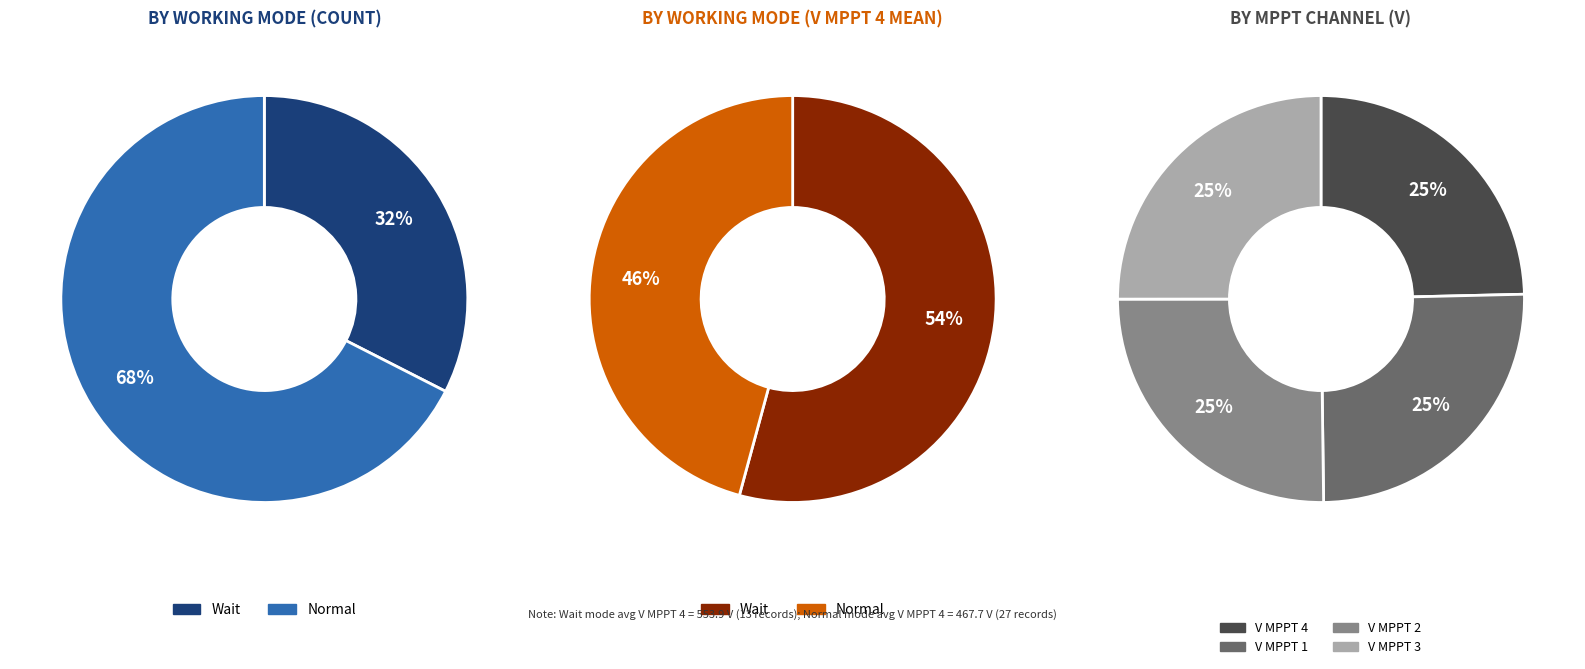

To the nearest percent, what is the combined percentage of Normal and Wait?

100%